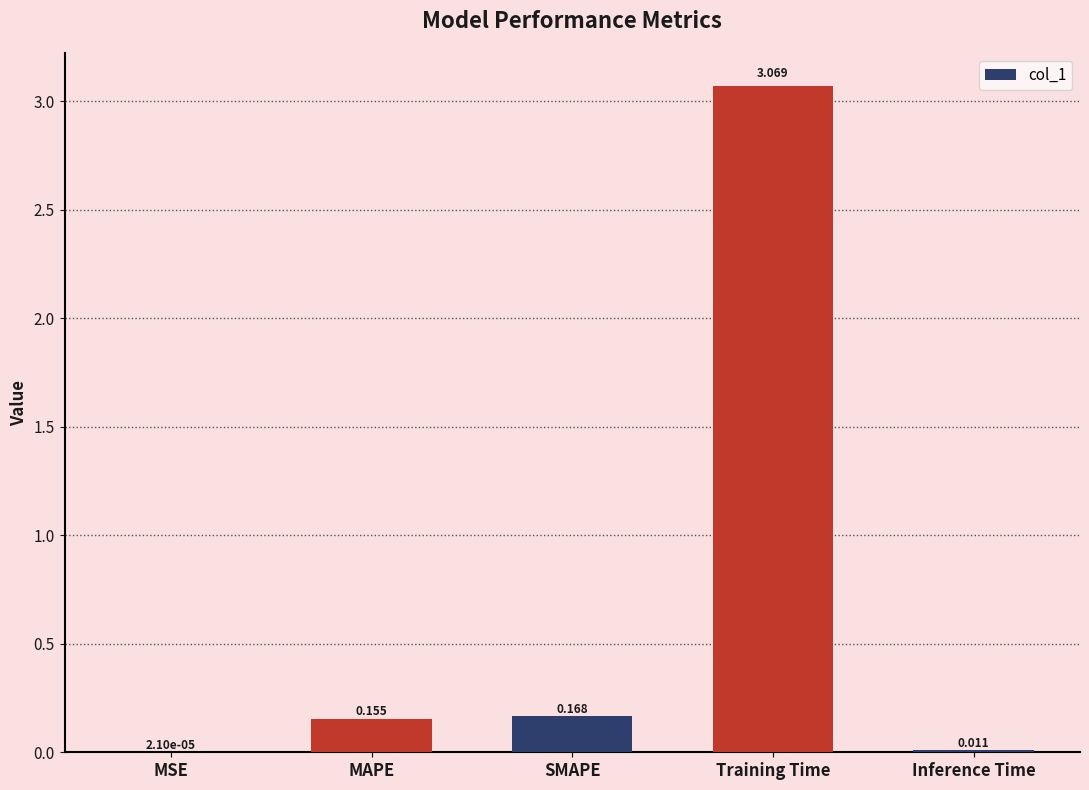

How many series are shown in this chart?

1